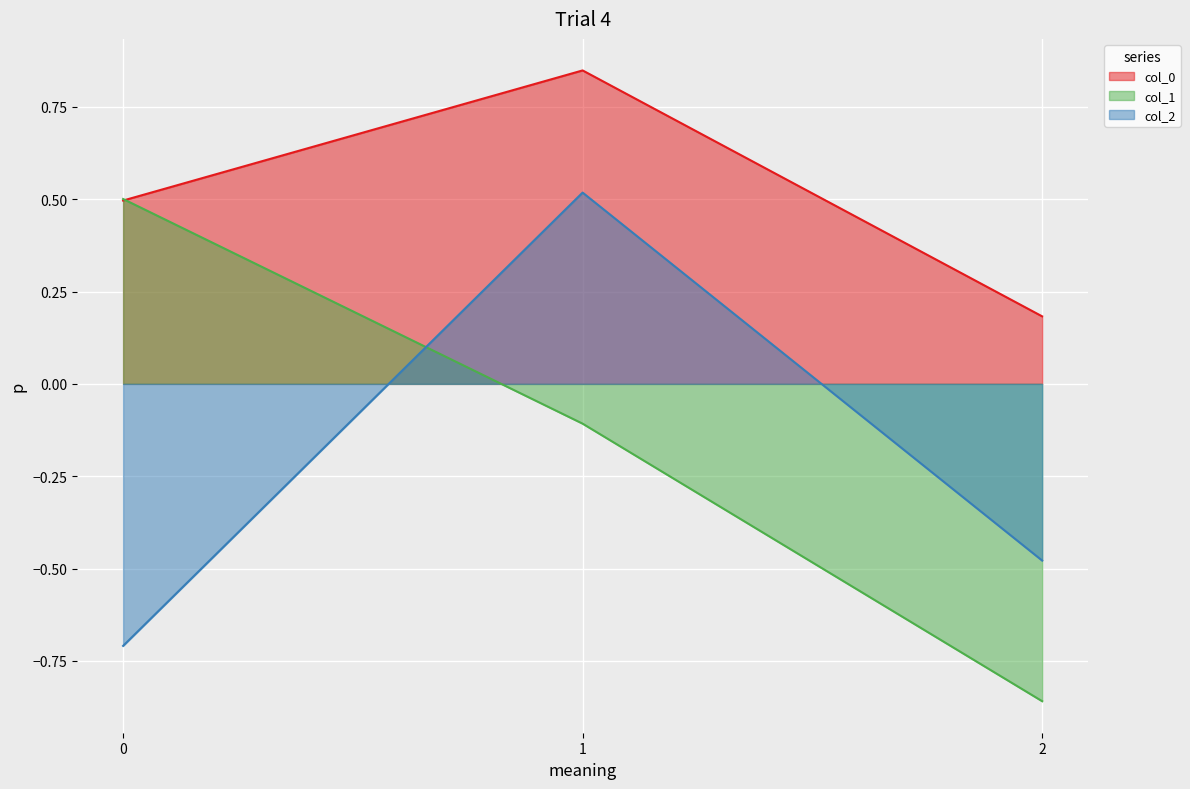

How many lines are shown in the chart?

3